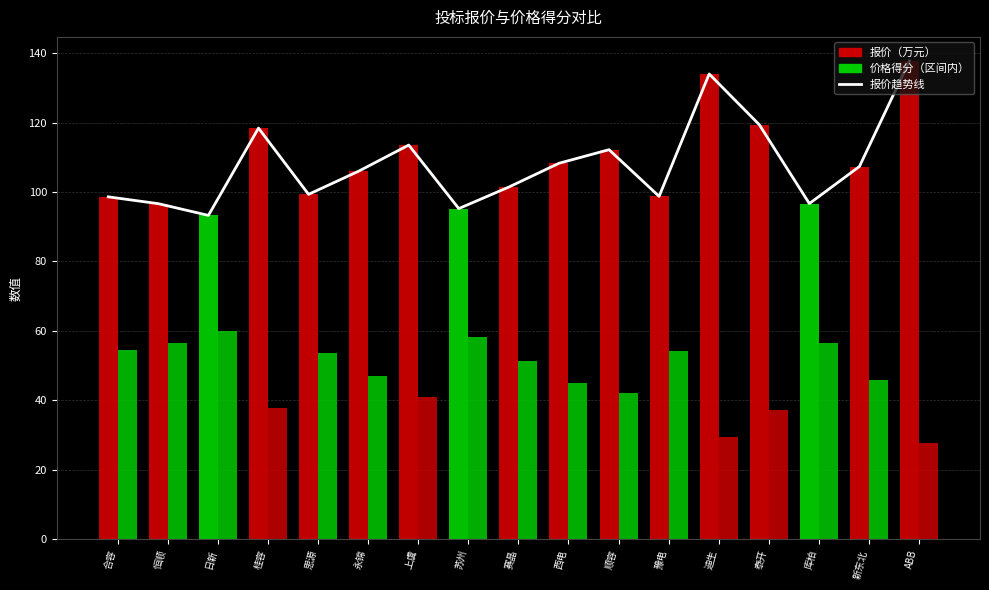

Rank the categories by value from highest to lowest.

ABB, 迪生, 泰开, 桂容, 上虞, 顺容, 西电, 新东北, 永锦, 赛晶, 思源, 豫电, 合容, 库柏, 恒顺, 苏州, 日新